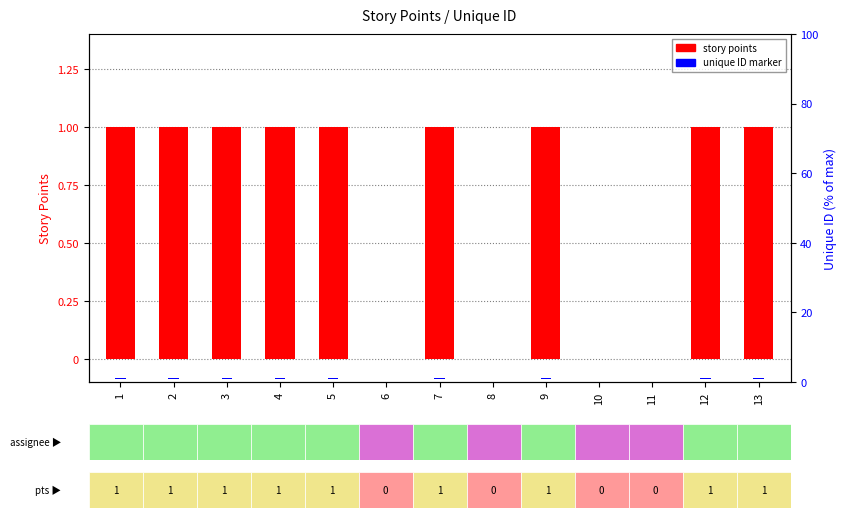

Reading right to left, list all the values displayed in this chart.

story points: 1.0	1.0	0.0	0.0	1.0	0.0	1.0	0.0	1.0	1.0	1.0	1.0	1.0
unique ID (normalized): 0.1	0.1	0.1	0.1	0.1	0.1	0.1	0.1	0.1	0.1	0.1	0.1	0.1